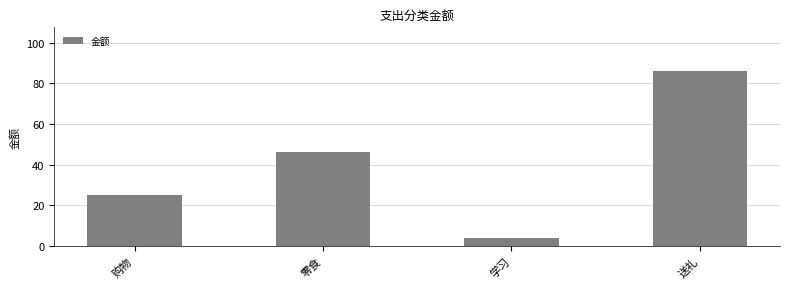

What is the label of the 1st bar from the left?

购物